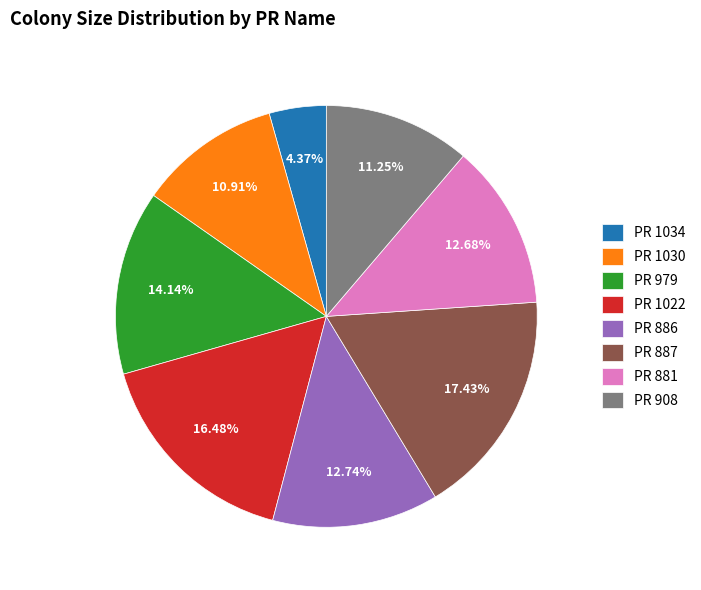

Which has a higher value, PR 1034 or PR 908?

PR 908